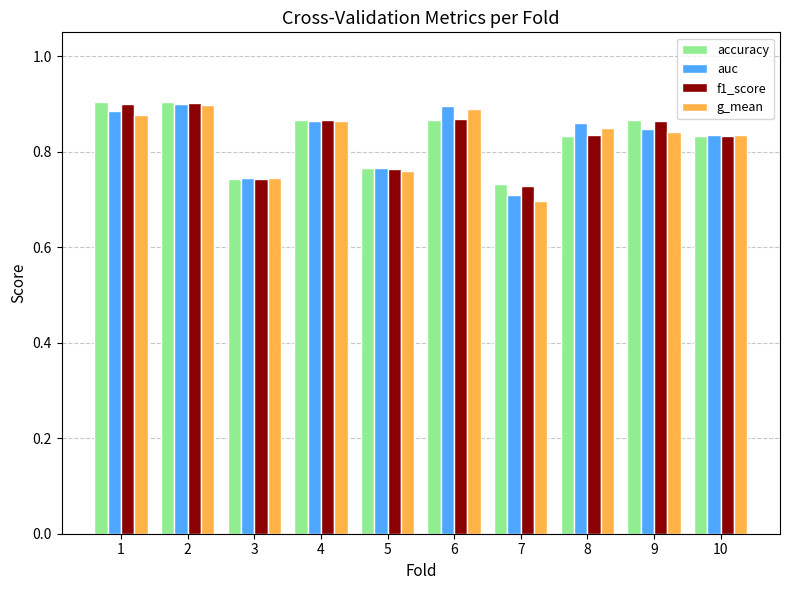

What is the total value across all series at 2?

3.6